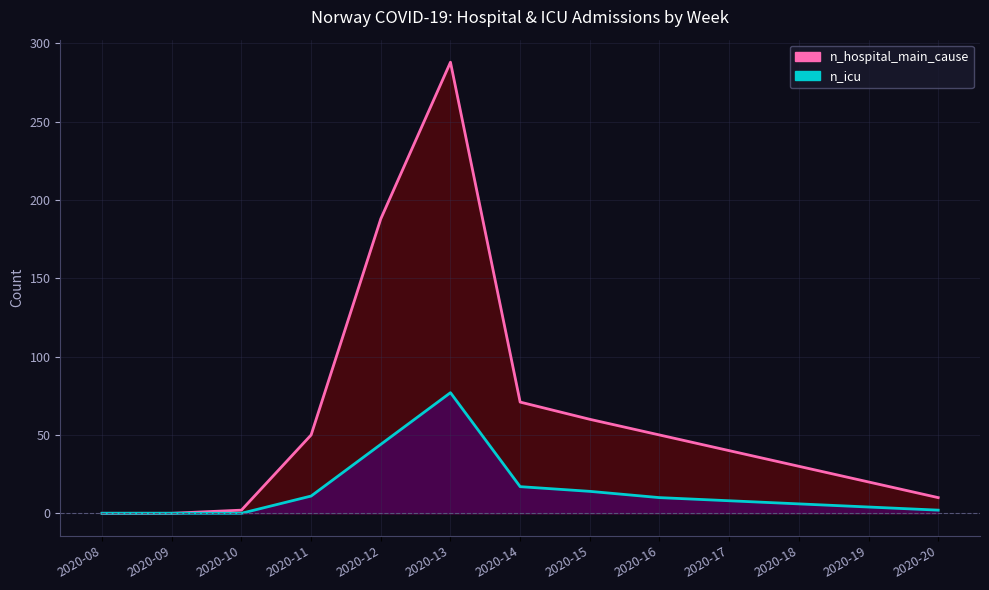

True or false: n_icu and n_hospital_main_cause cross at least once.

False